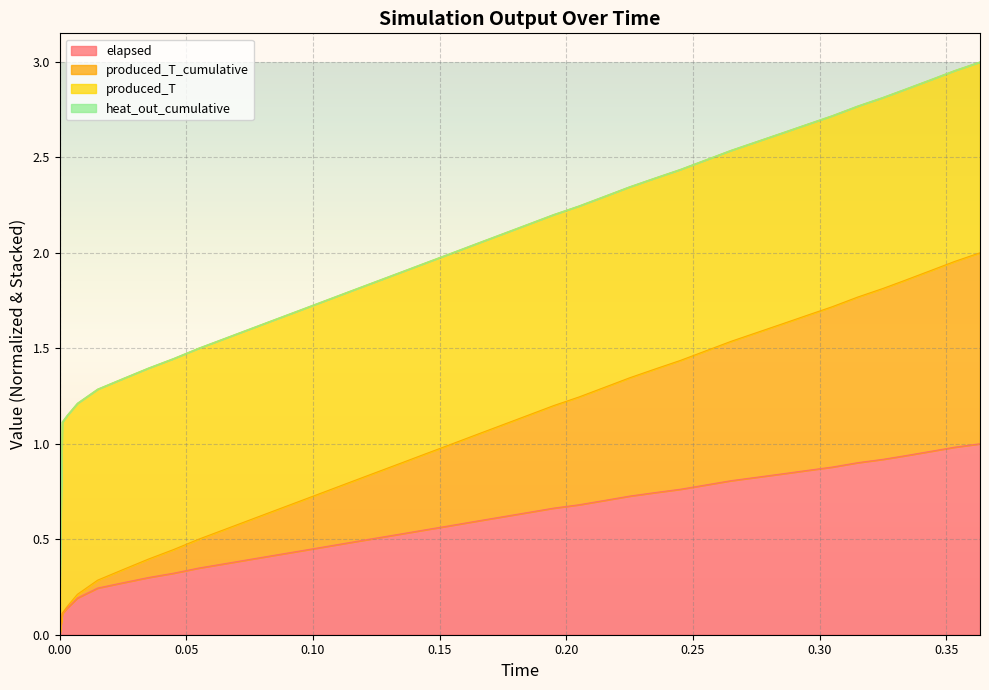

True or false: elapsed and produced_T_cumulative intersect in this chart.

False